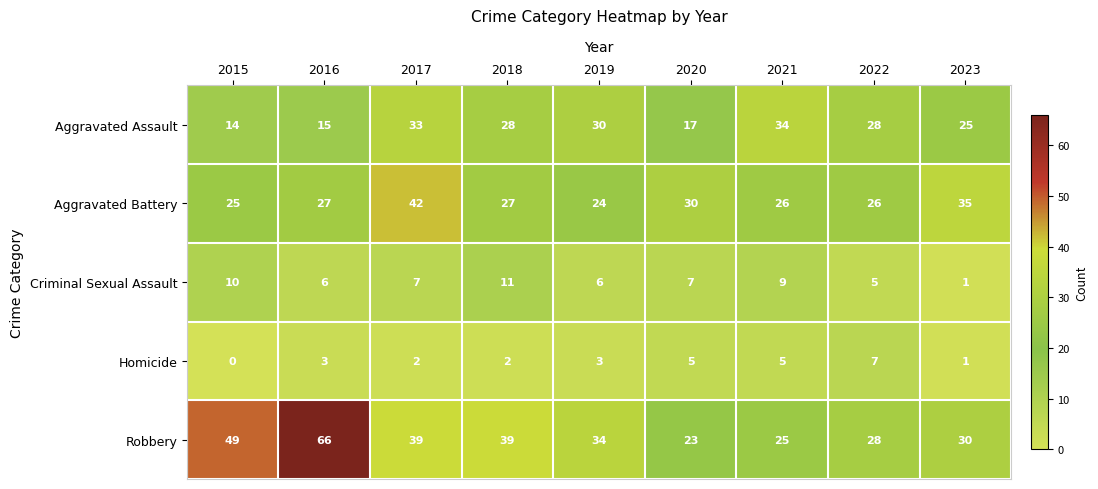

The value of Robbery at 2018 is 16. True or false?

False